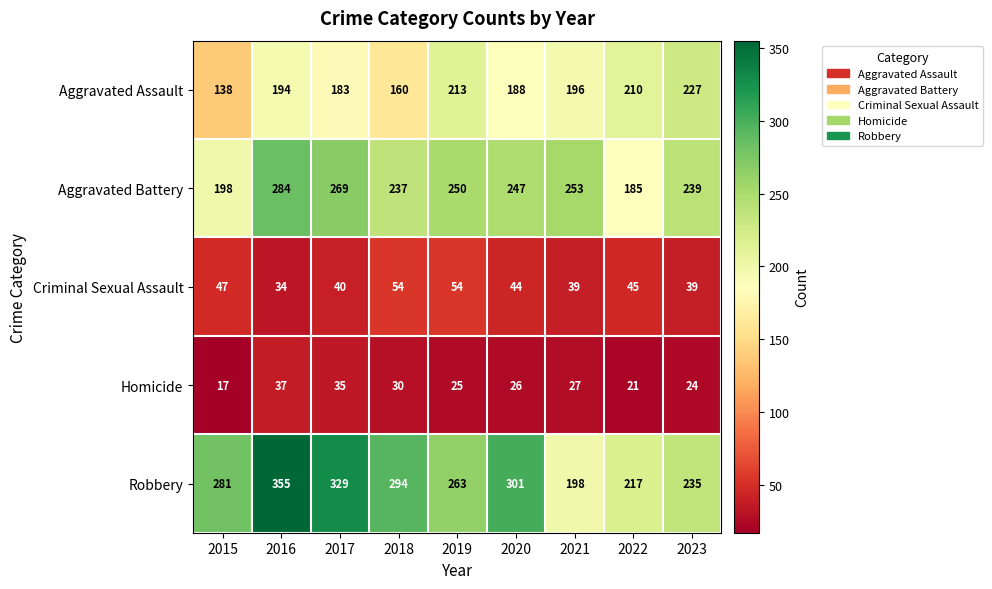

Which label corresponds to the largest value in the chart?

2016